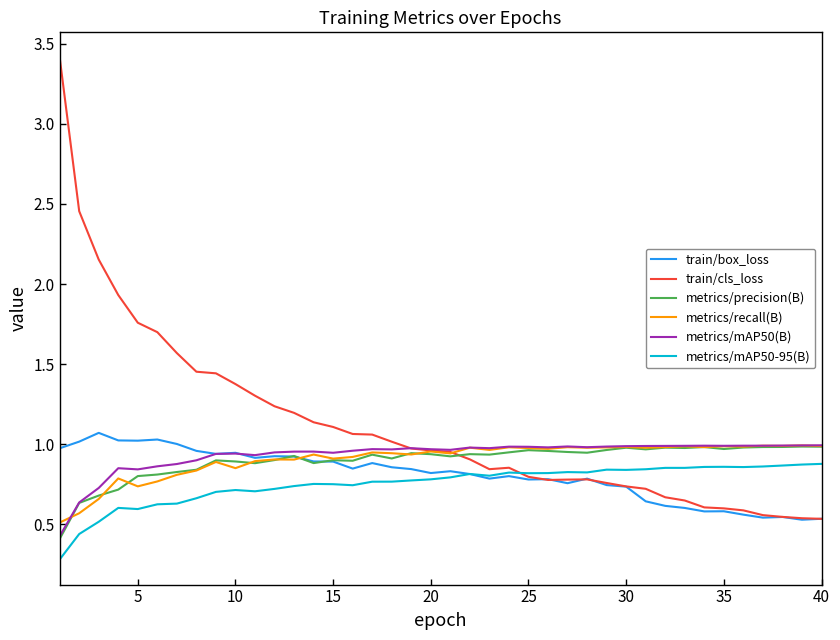

Which series has the widest spread of values?

train/cls_loss